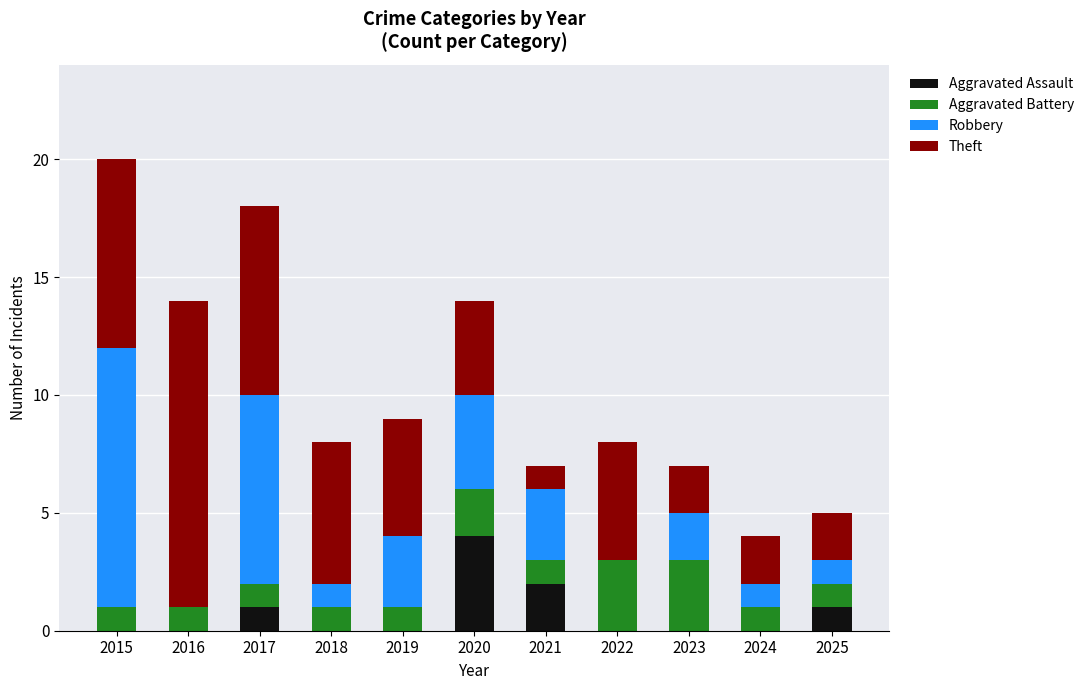

Count the number of categories in the chart.

11